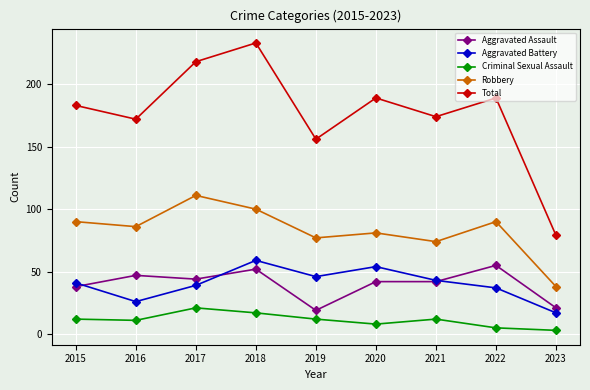

The value of Criminal Sexual Assault at 2017 is 21. True or false?

True